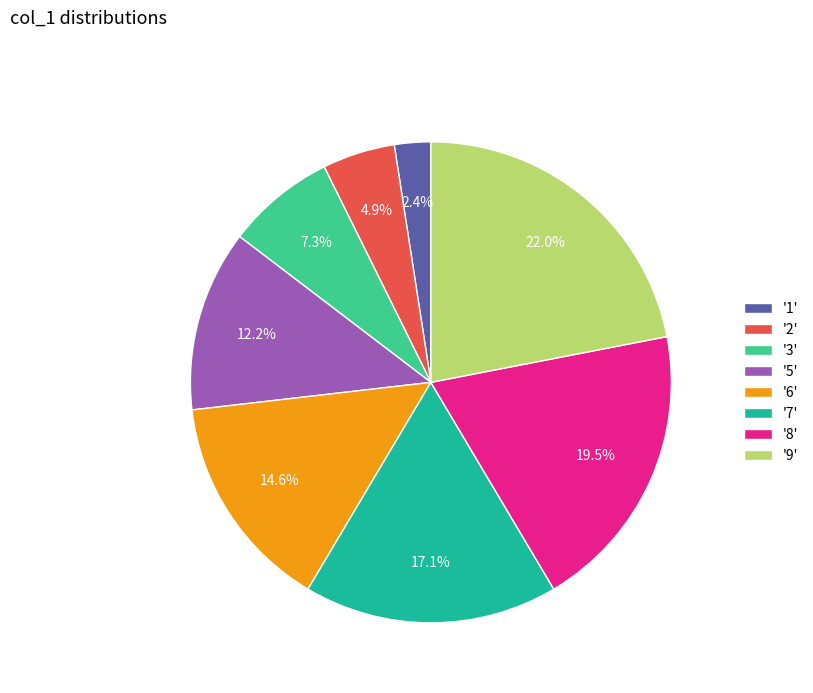

What is the largest slice in the pie chart?

'9'